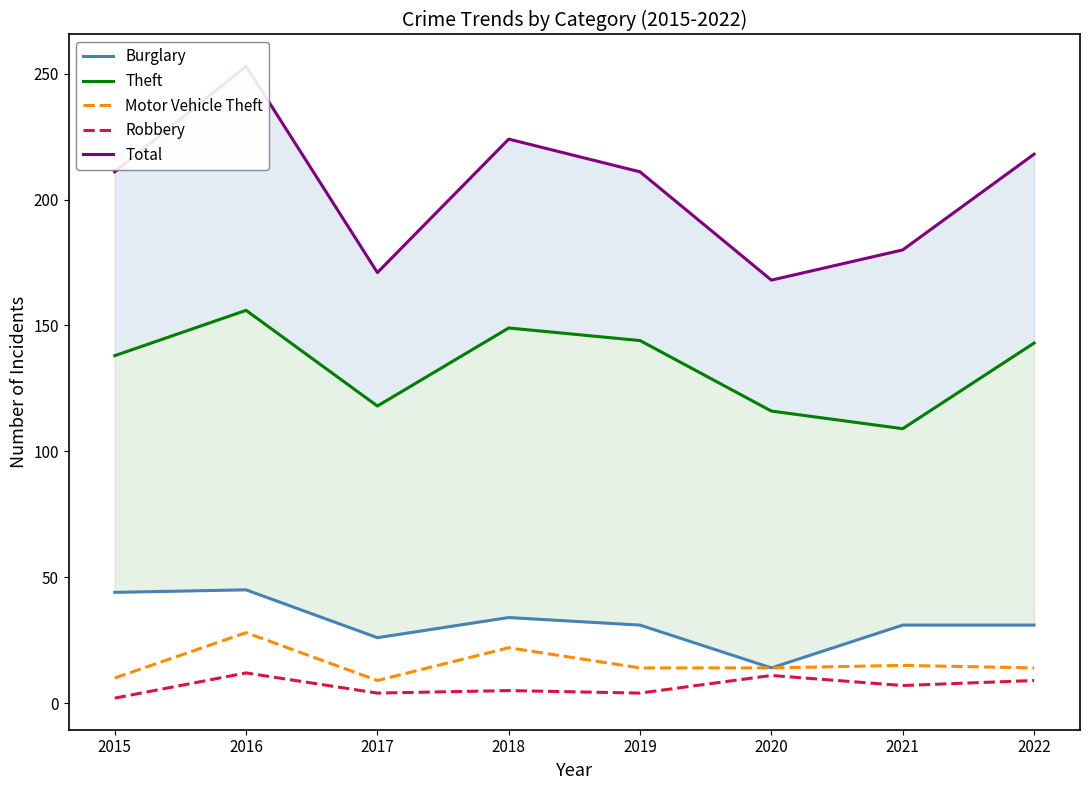

What is the maximum value shown in the chart?

253